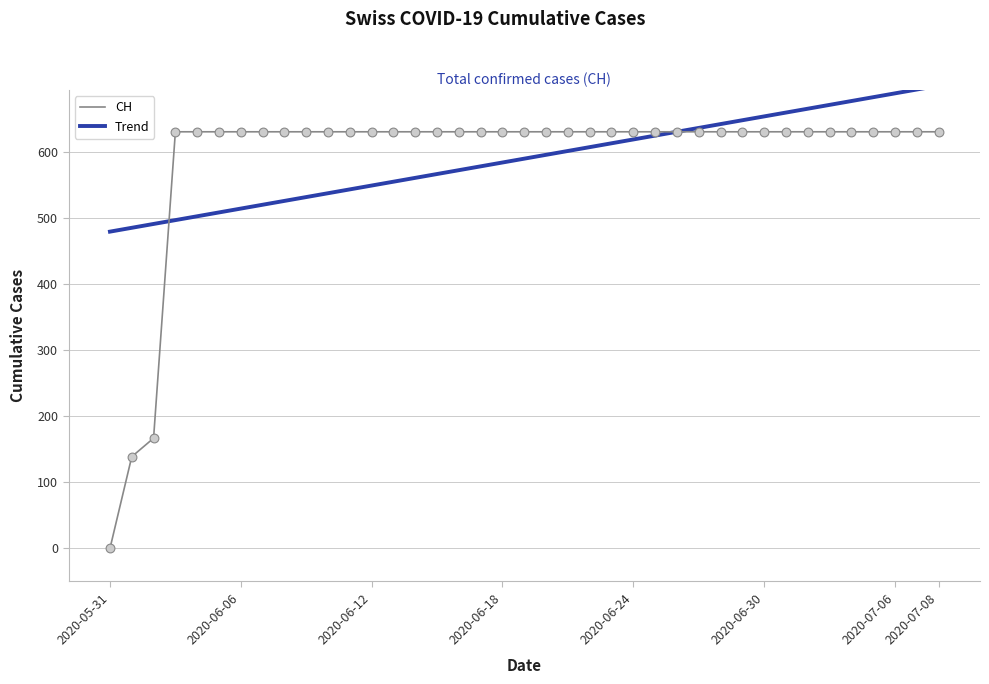

Which series has the widest spread of values?

CH